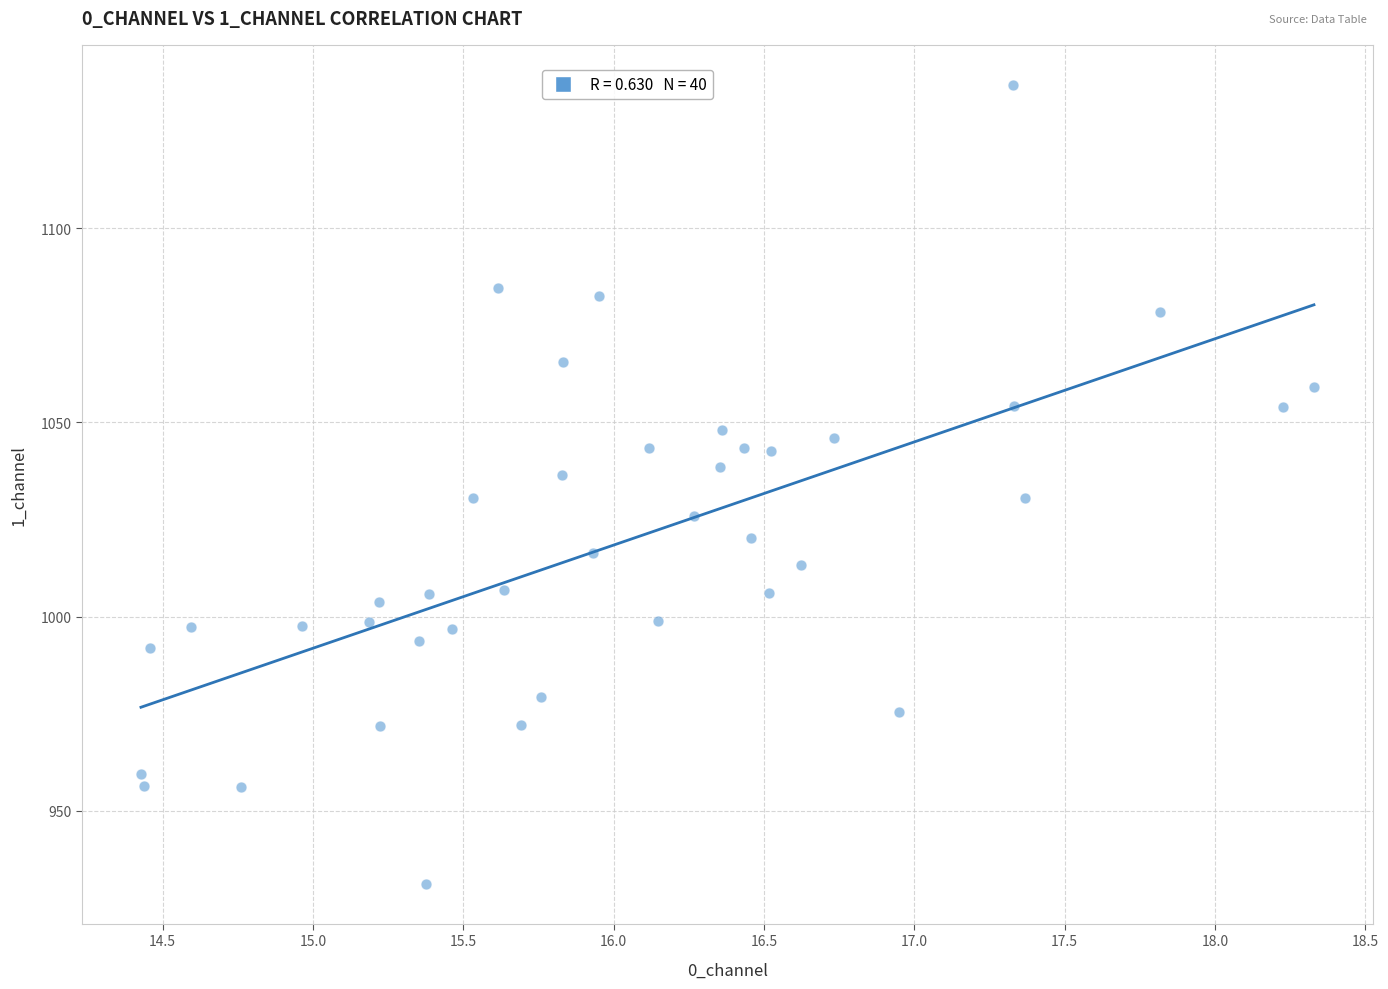

What is the range of X values (max minus min)?

3.9